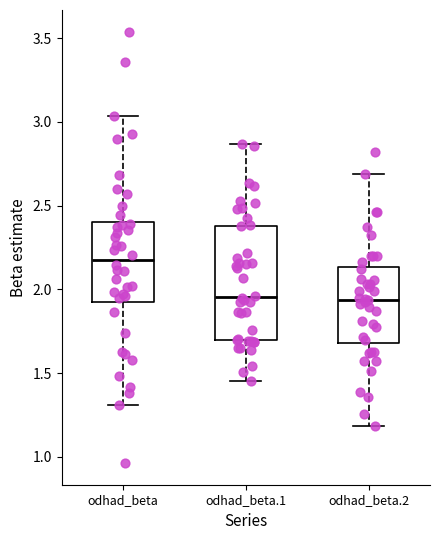

Comparing the boxes themselves (not the whiskers), which one is the tallest?

odhad_beta.1